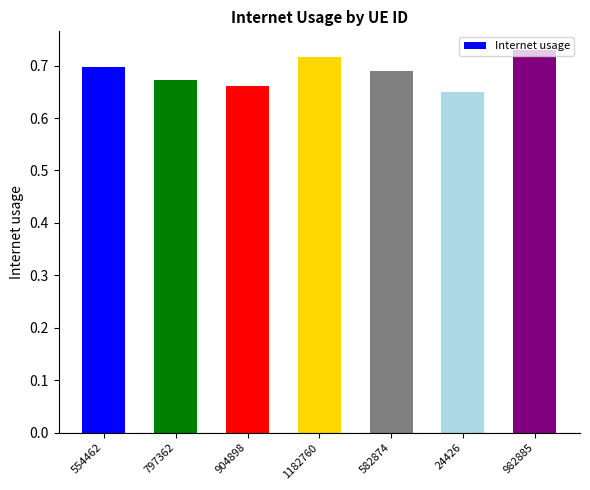

What position from the left is 982885?

7